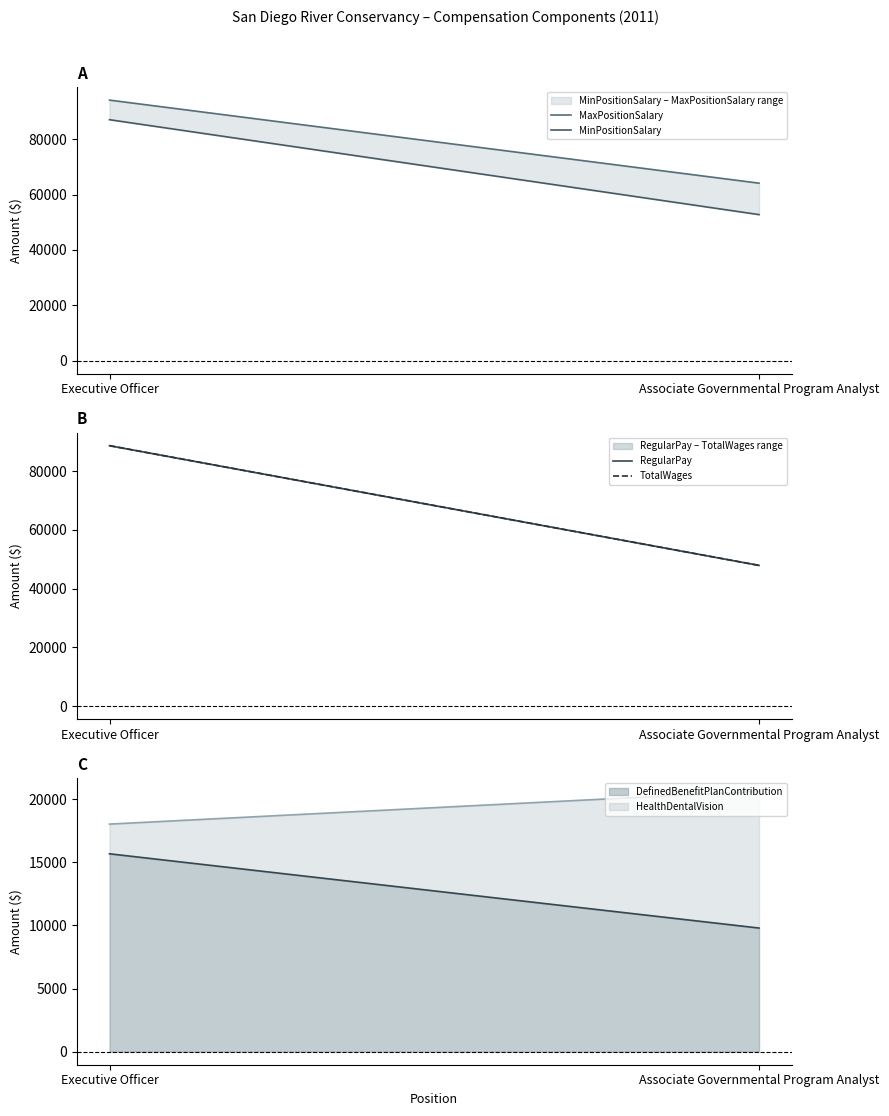

What is the lowest value of the DefinedBenefitPlanContribution series?

9796